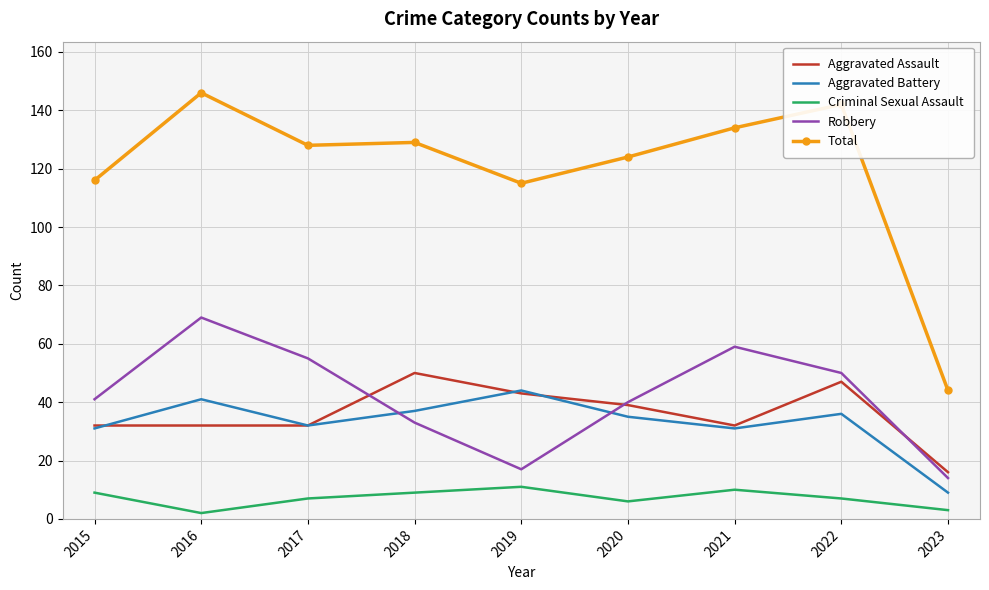

How many Criminal Sexual Assault values are between 6 and 9?

5